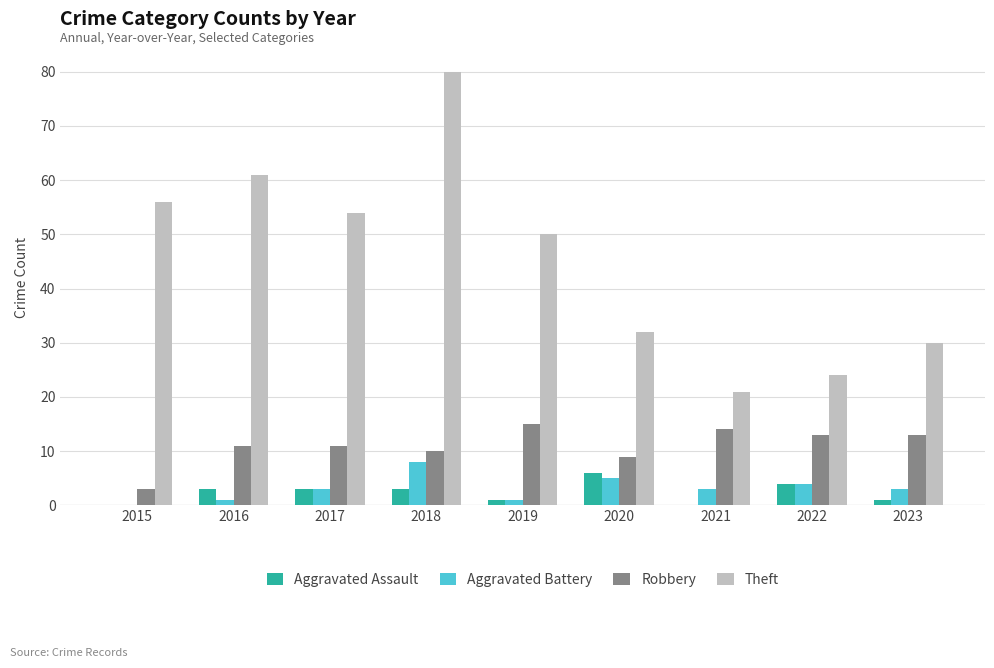

What is the maximum value for Aggravated Battery?

8